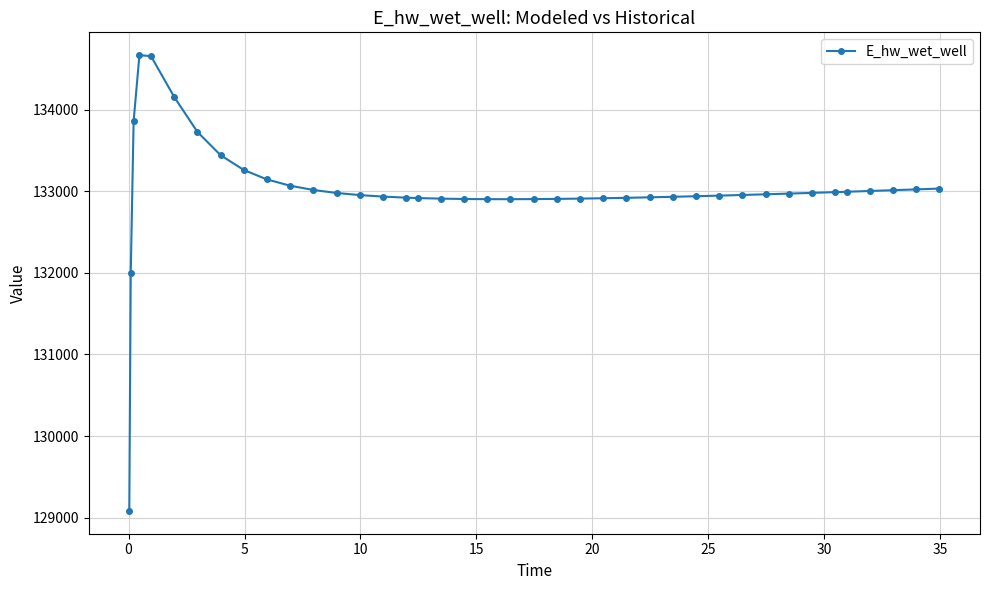

How many data points are above 132961?

20